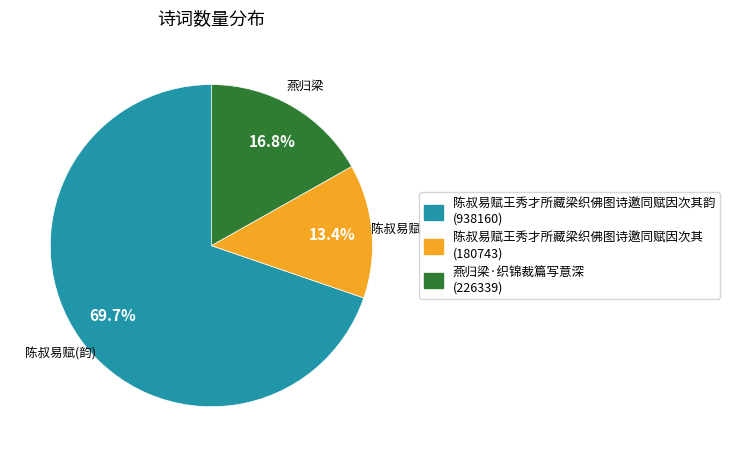

Is there any slice that represents more than half of the pie?

Yes